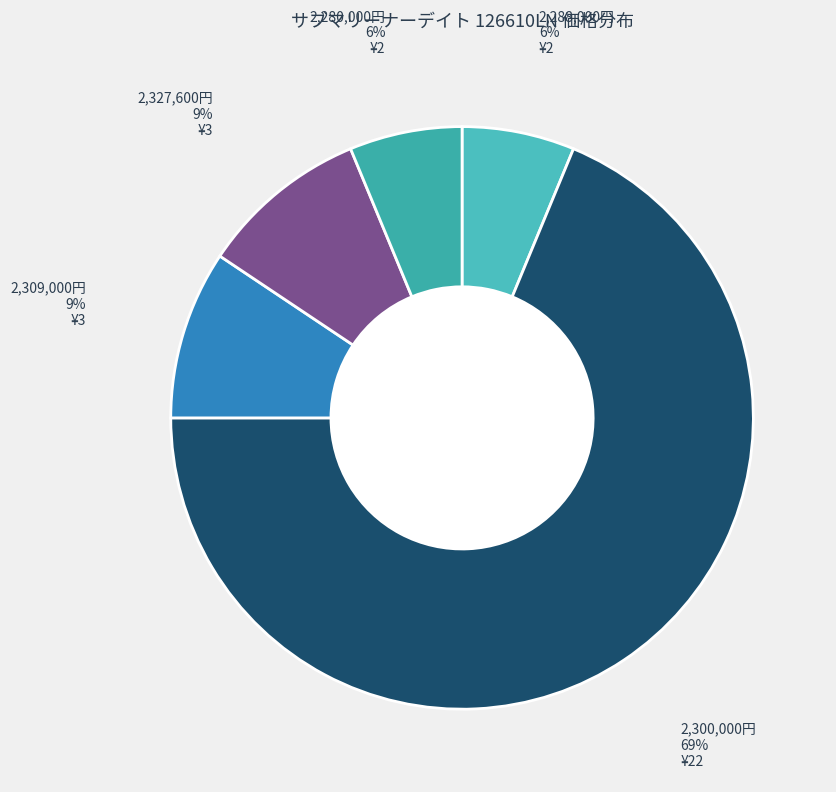

How many slices are in this pie chart?

5